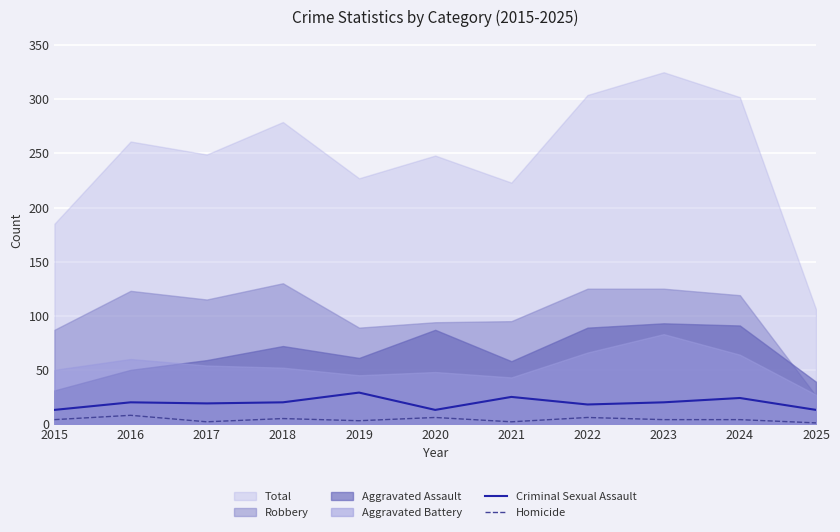

True or false: Homicide has a value of 3 at 2019.

True